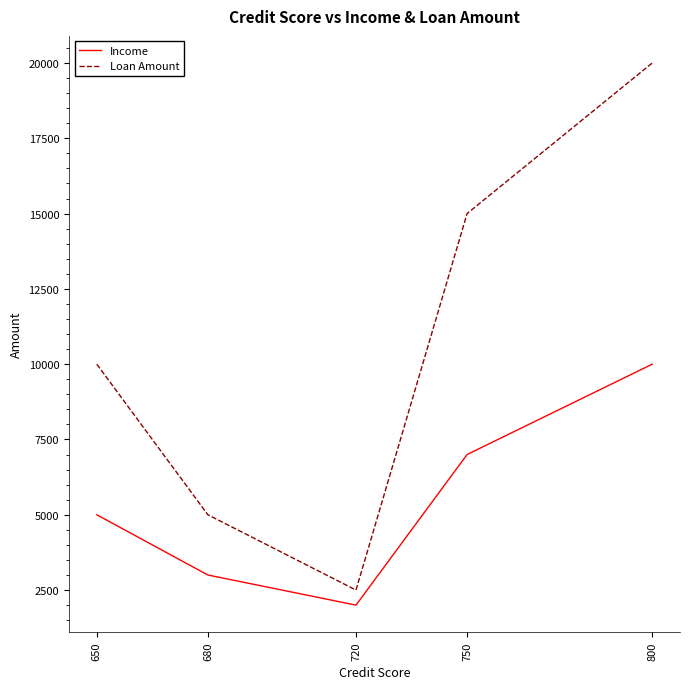

What is the difference between the Income values at 680 and 800?

7000